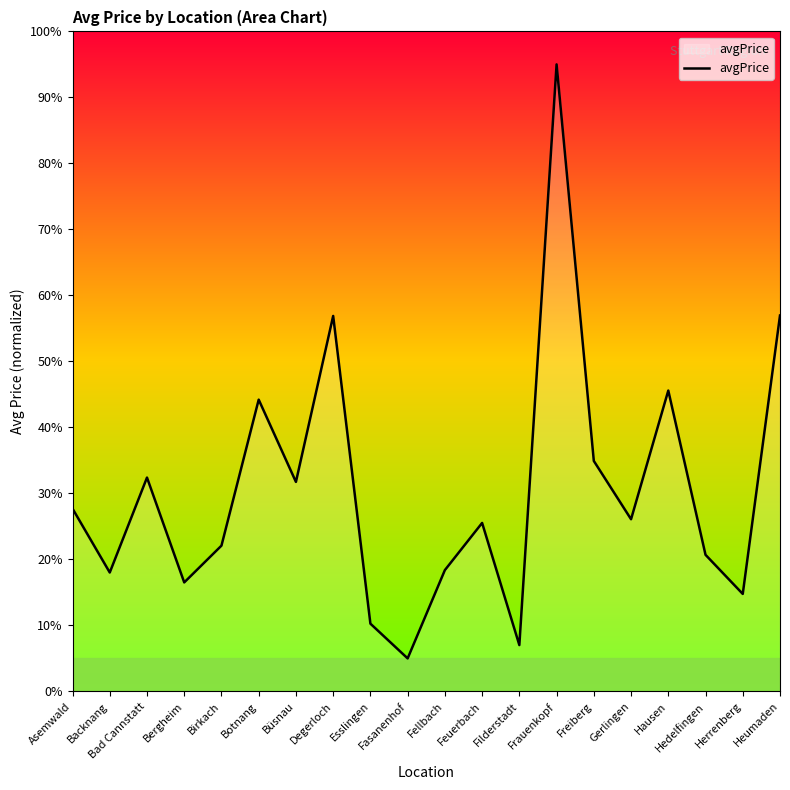

What is the minimum value shown in the chart?

5.0